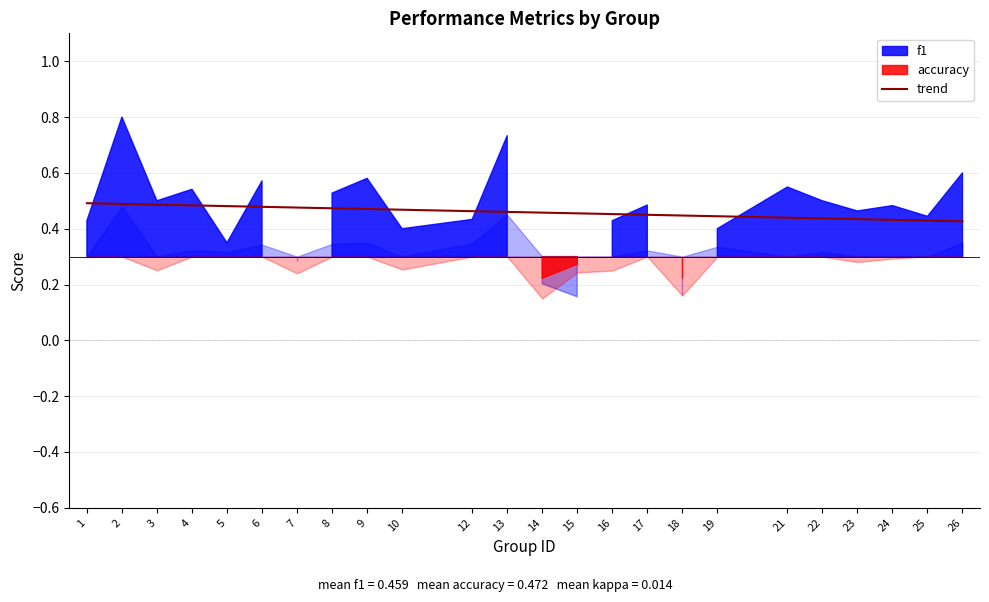

The trend series shows 0.7 at 22. True or false?

False